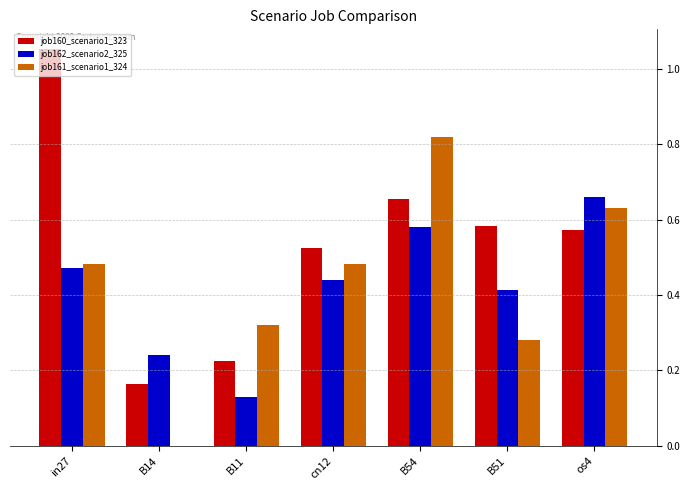

True or false: job162_scenario2_325 has a value of 0.4 at os4.

False